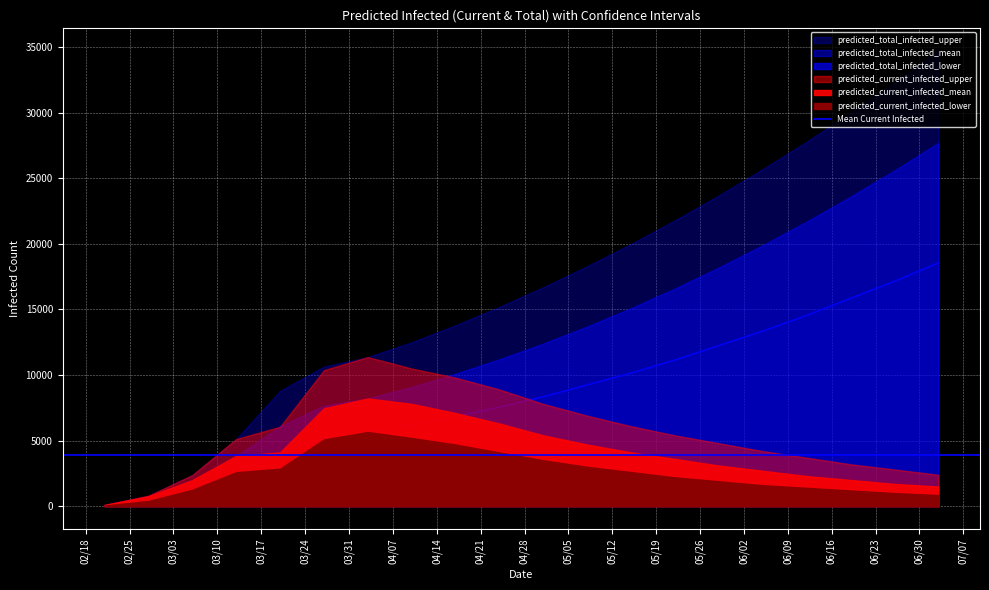

True or false: predicted_current_infected_upper has more than 2 interior local peaks.

False